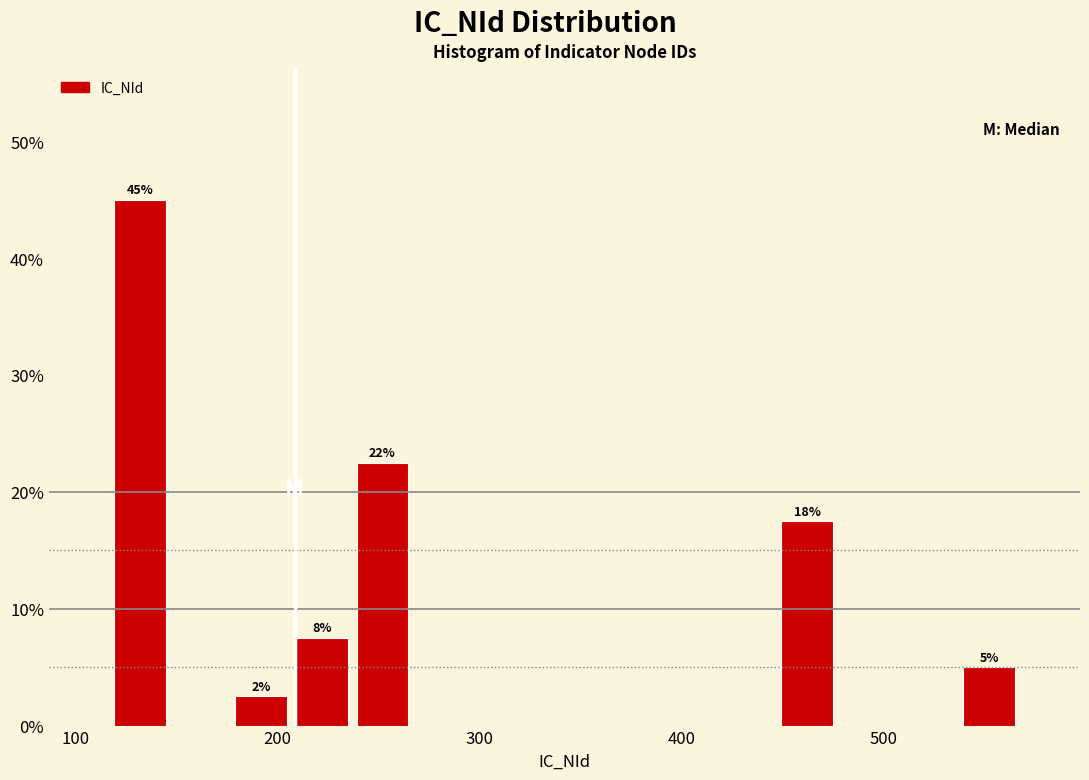

Around what value on the x-axis is the tallest bar? Give the approximate position of its centre, as read against the axis.

130